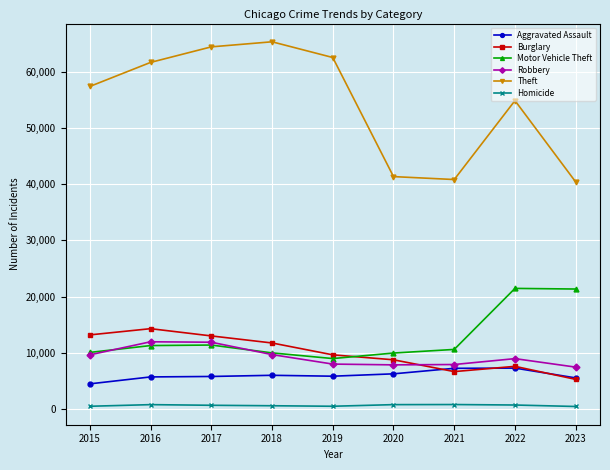

What is the lowest value of the Motor Vehicle Theft series?

8977